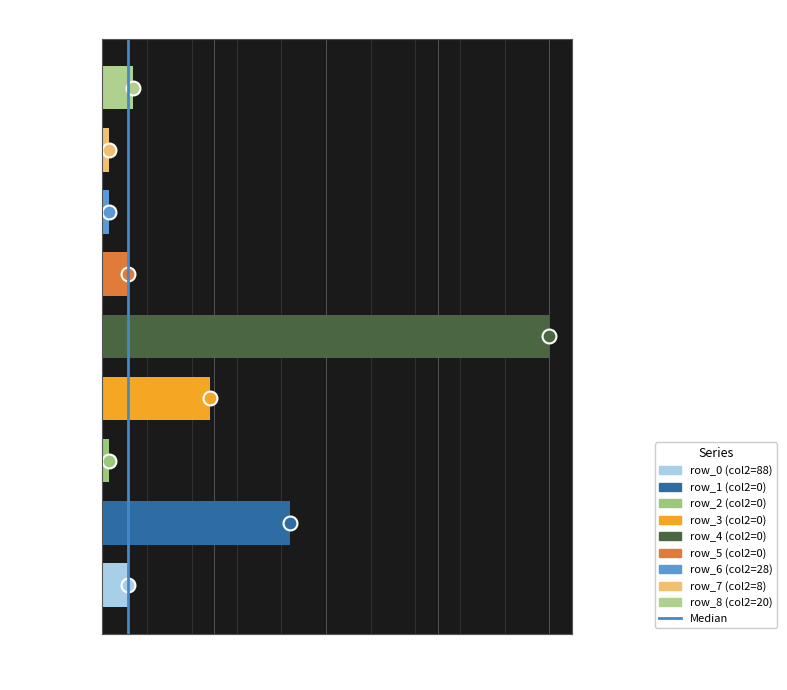

What is the change in value from 0.00 to 0.25?

+1